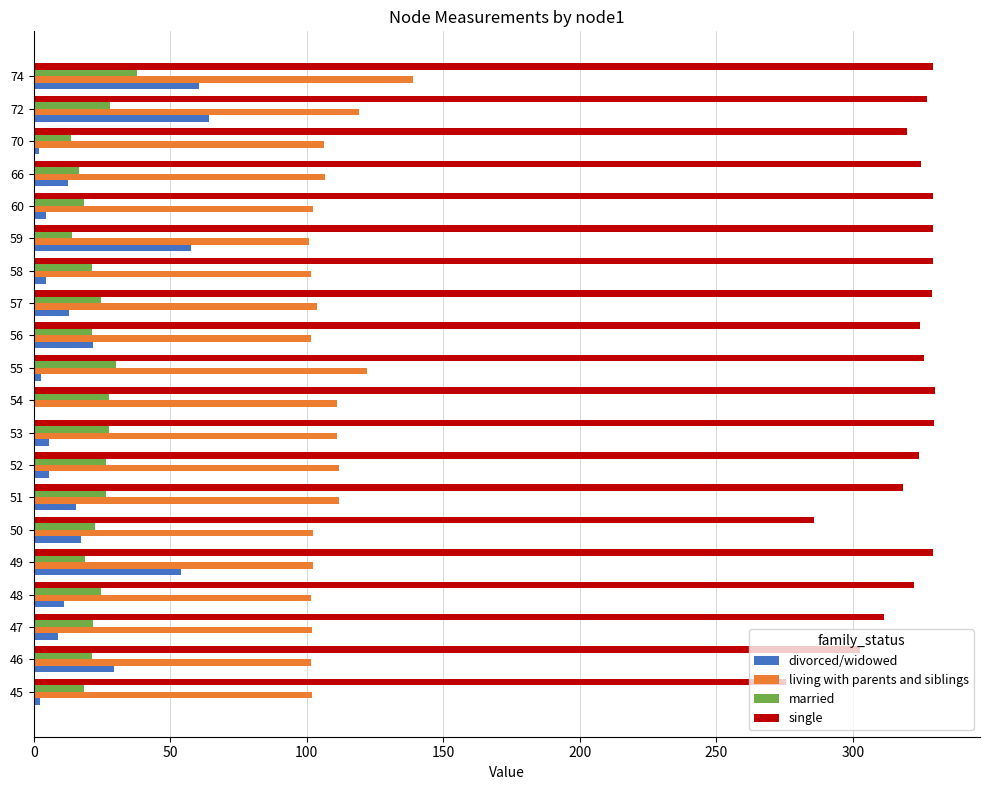

What is the maximum value shown in the chart?

330.1